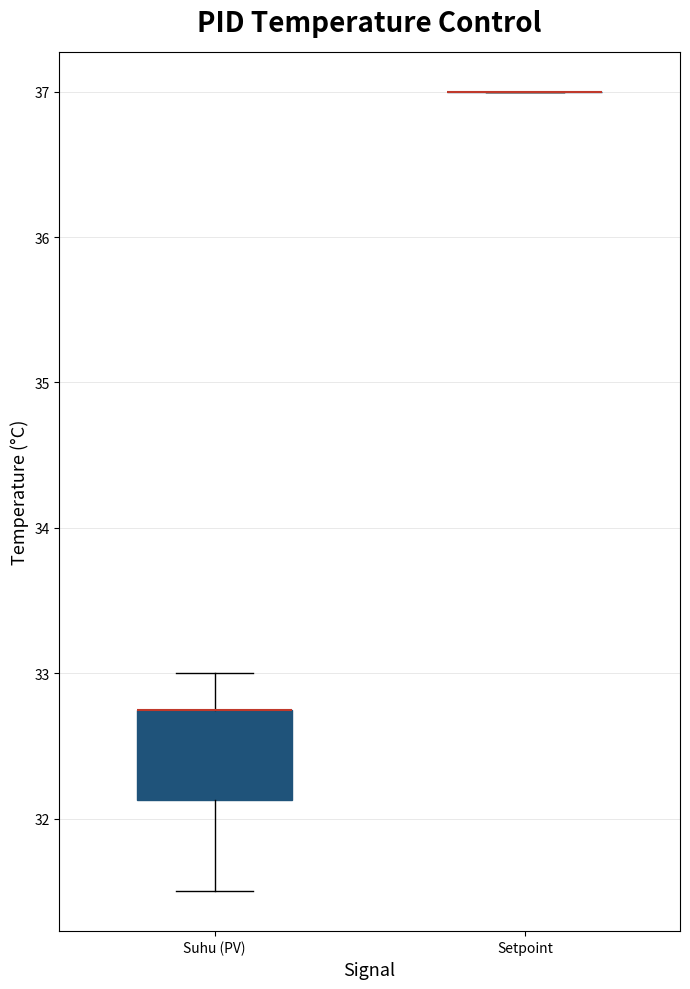

Reading left to right, transcribe this box plot: for each box, give where its median line is, the range the box spans, and where its two whiskers end, as read against the y-axis. The values are not printed on the chart, so give them approximately, as read against the axis.

Suhu (PV): median 32.8 (drawn on the box's upper edge), box 32.1 to 32.8, whiskers 31.5 to 33.0
Setpoint: box collapsed to a line at 37.0, whiskers 37.0 to 37.0